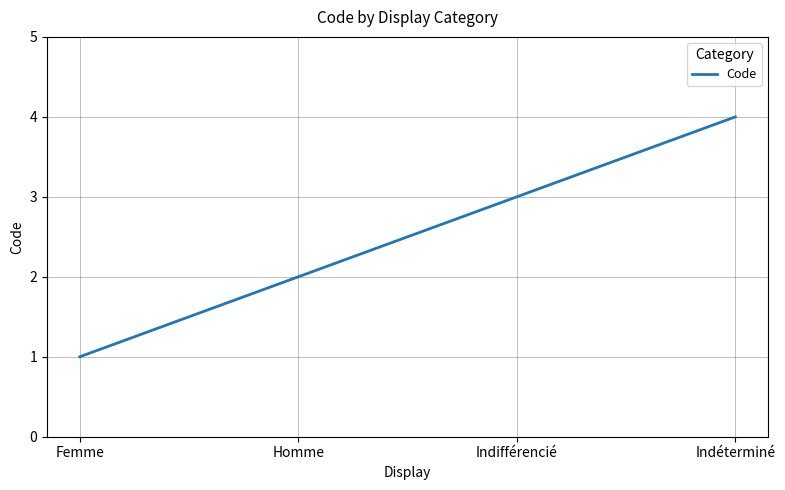

Reading left to right, transcribe all the data shown in this chart.

1	2	3	4